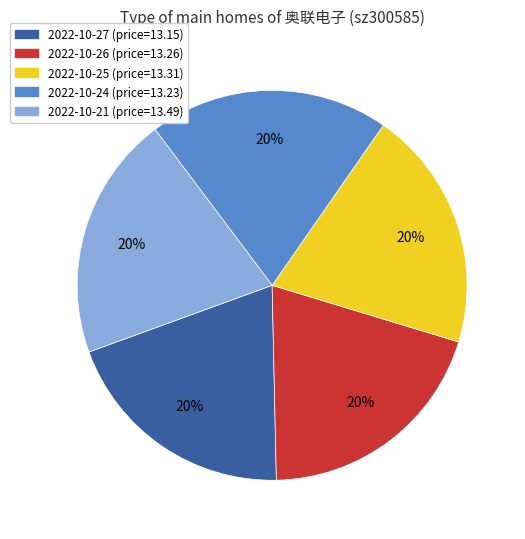

Count the number of slices in the pie.

5